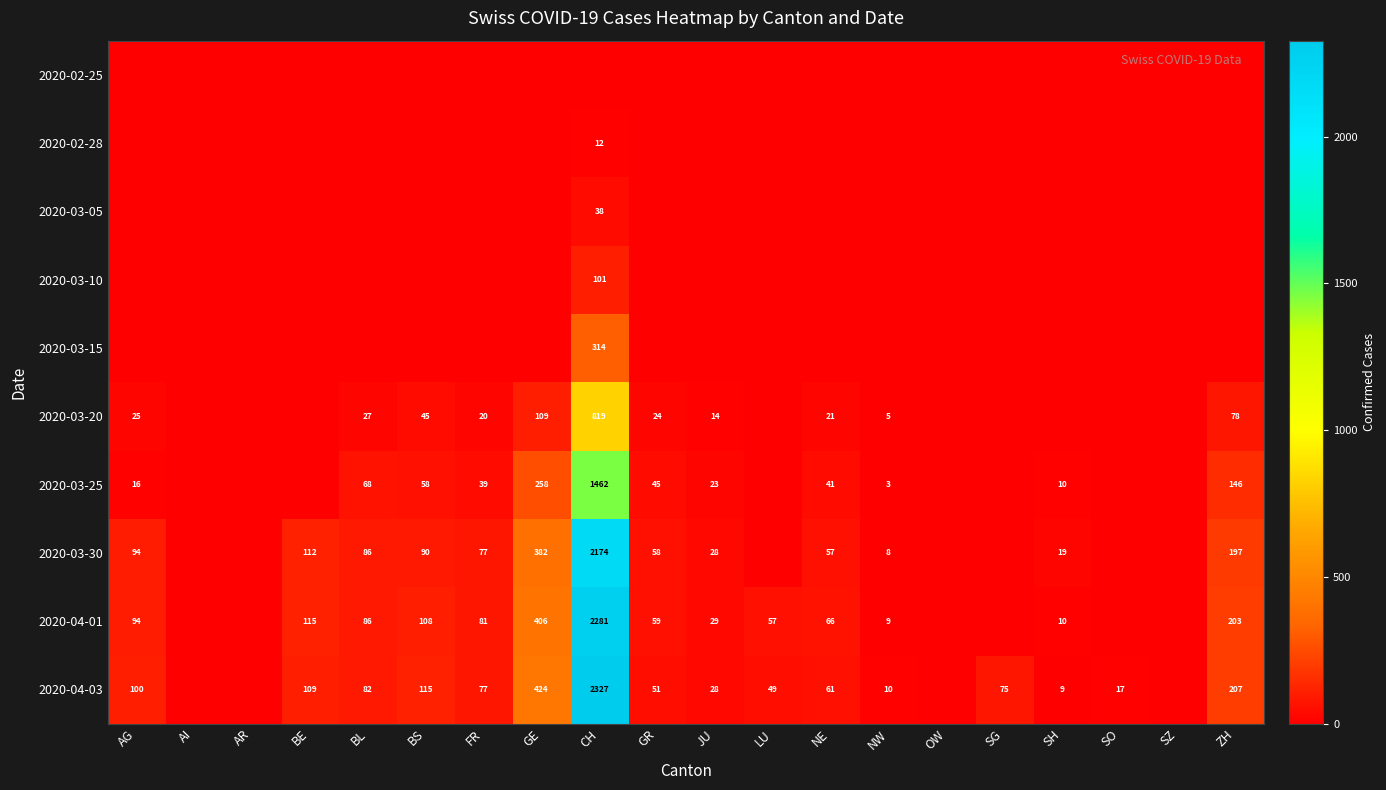

The value of 2020-03-20 at BL is 48. True or false?

False